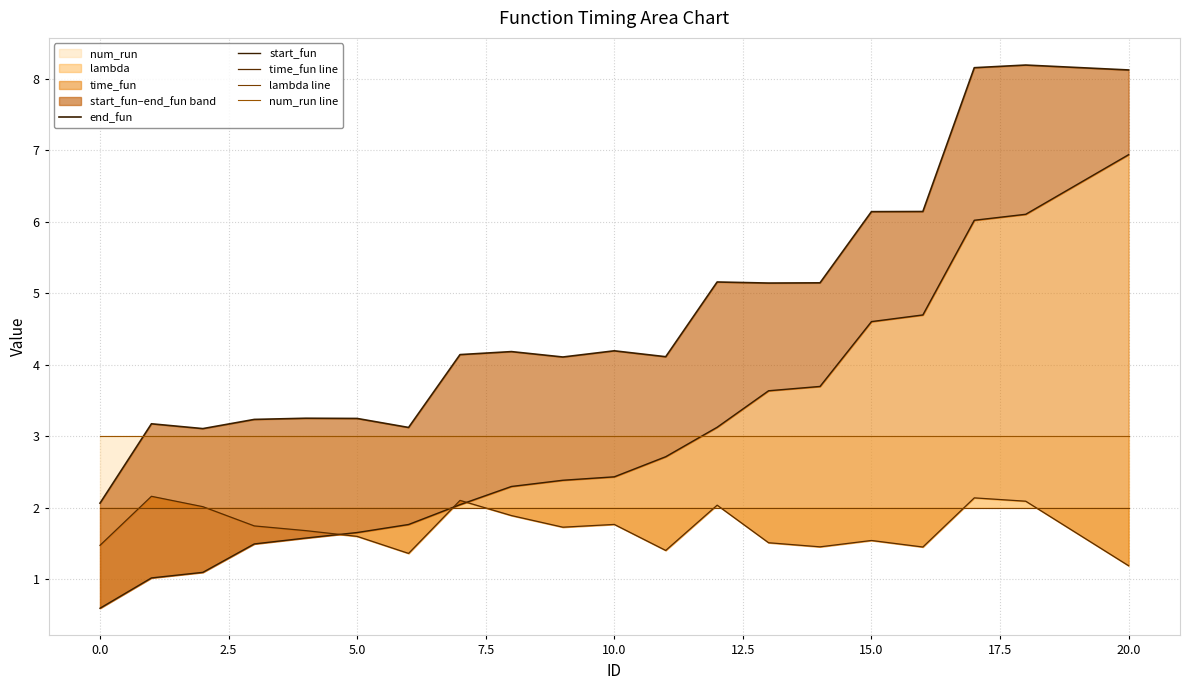

What is the smallest value displayed?

0.6